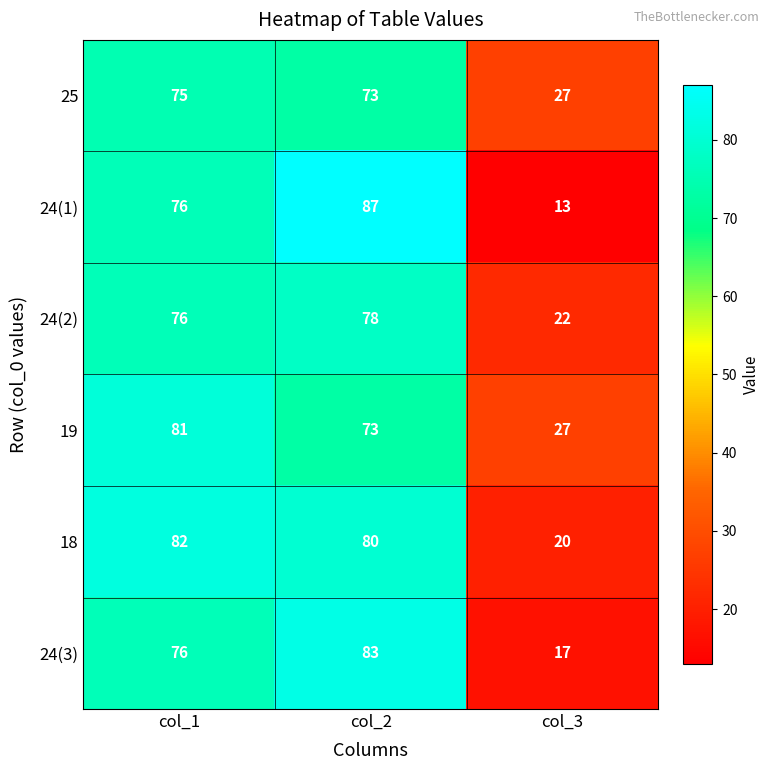

Rank the categories by 24(1) value from lowest to highest.

col_3, col_1, col_2